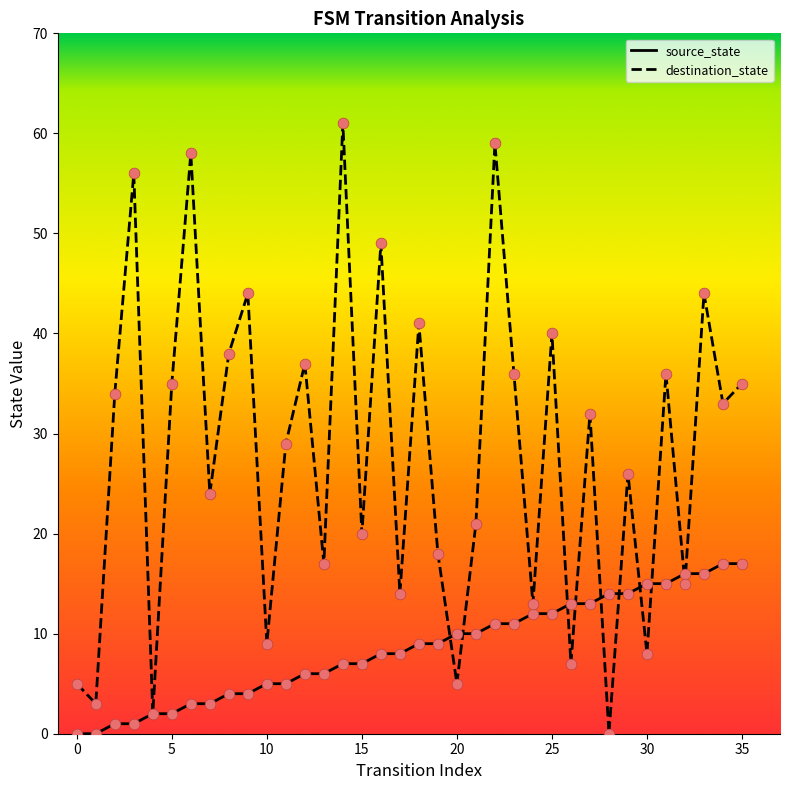

Which series has the largest total across all categories?

destination_state